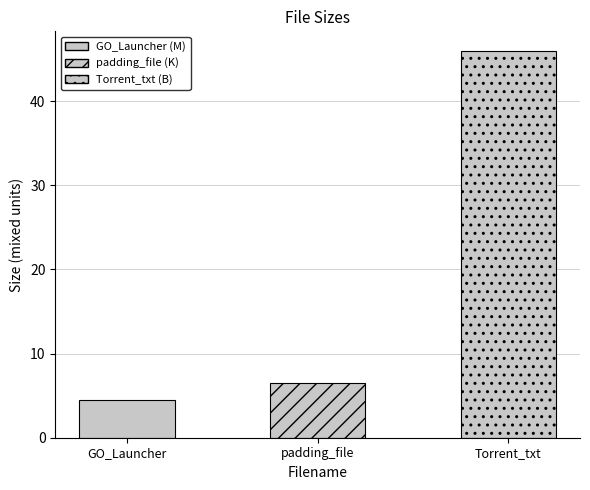

Reading right to left, list all the values displayed in this chart.

46.0	6.5	4.4